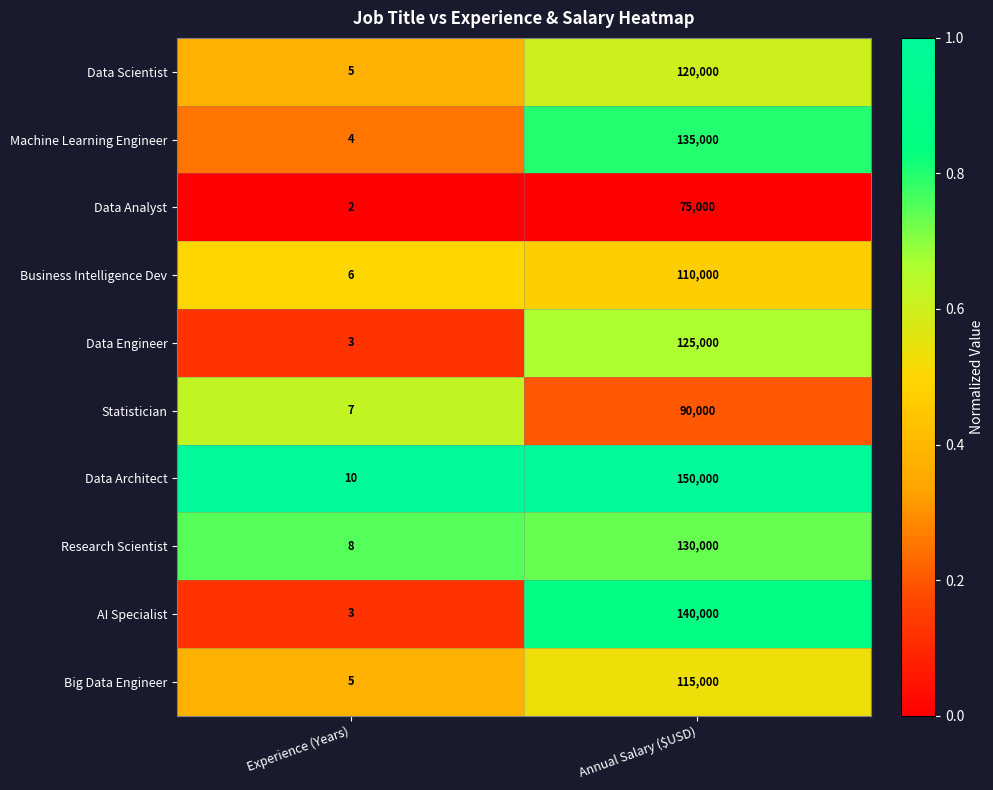

Between Experience (Years) and Annual Salary ($USD), which series saw the biggest shift?

Data Architect